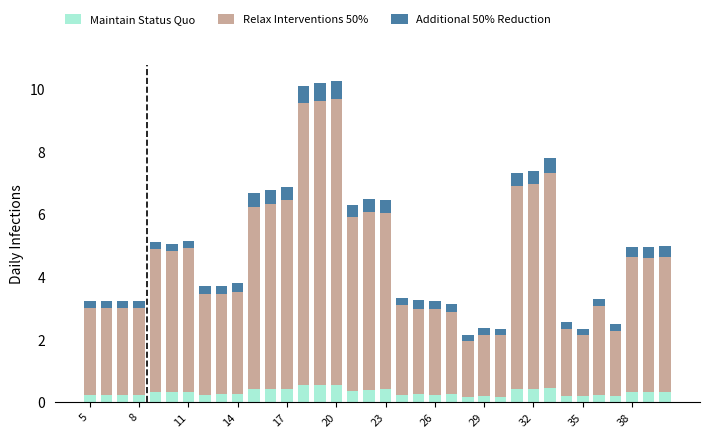

What is the highest value of the Maintain Status Quo series?

0.6